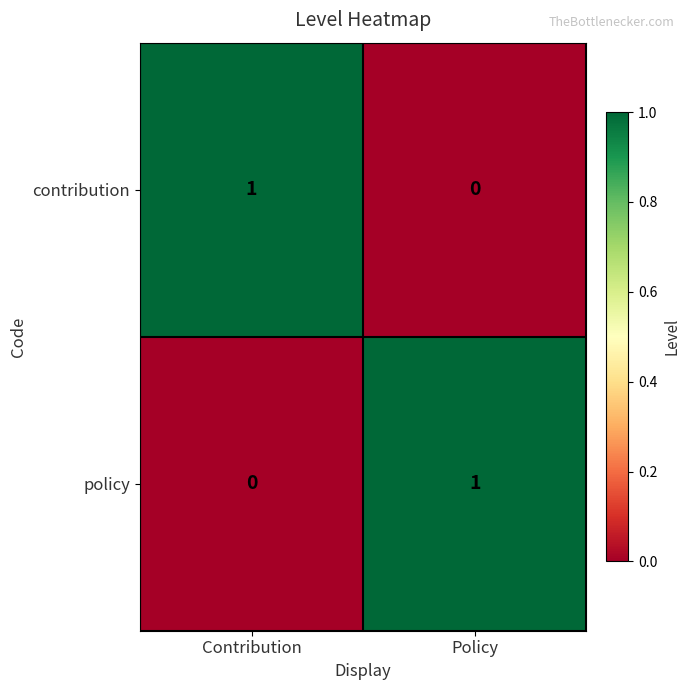

Reading right to left, transcribe all the data shown in this chart.

contribution: 0	1
policy: 1	0